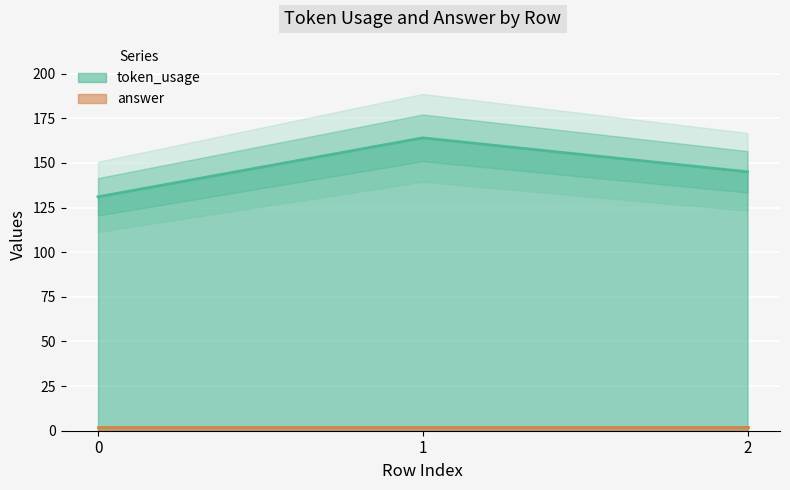

Between 2 and 0, which is larger?

2